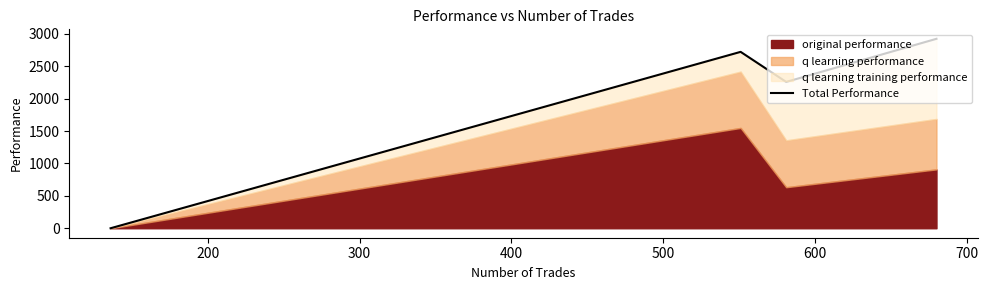

True or false: the data shows 1175.8 at 400.

False